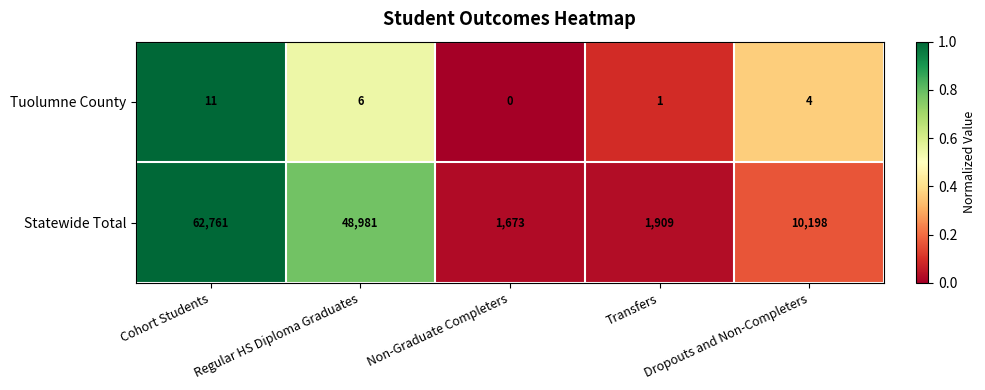

At how many categories does at least one series exceed 0?

5